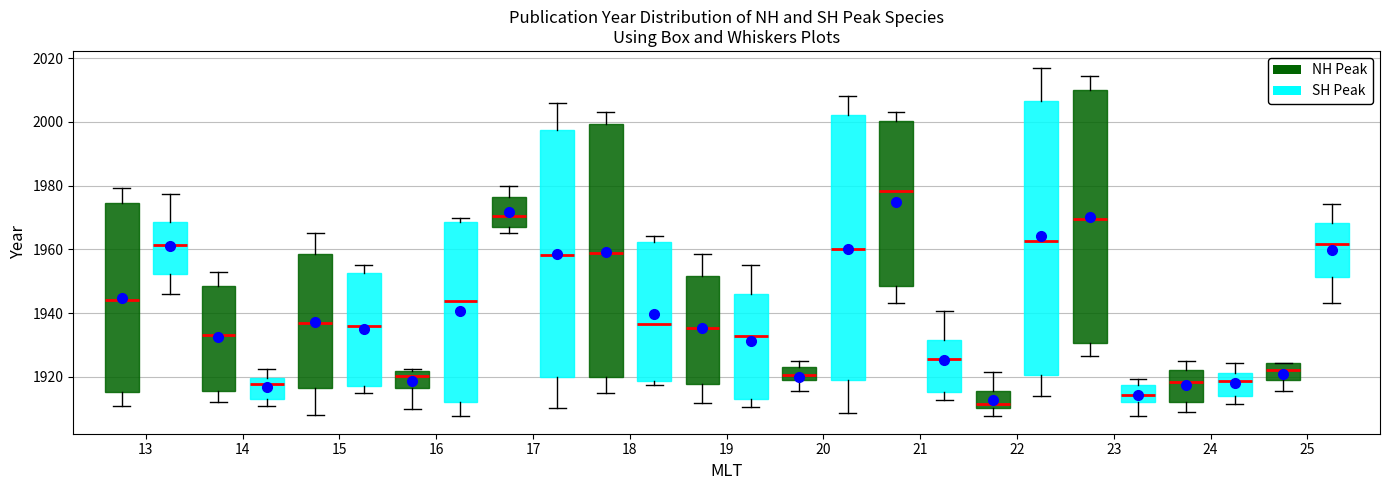

Which box is the tallest, from its lower edge to its upper edge?

22 (SH Peak)